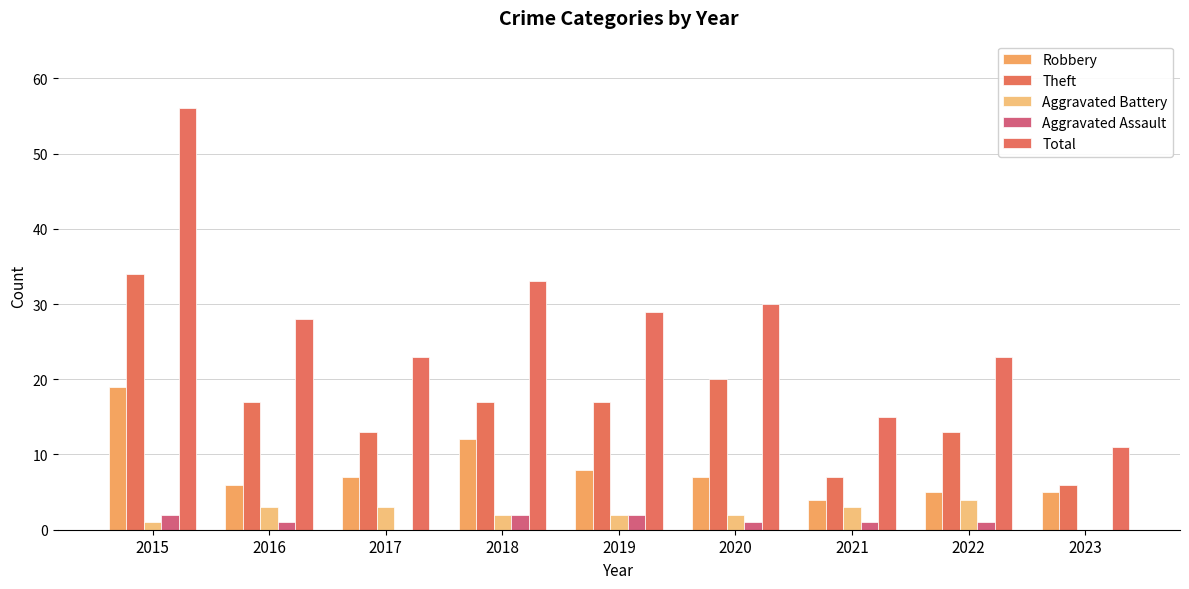

Is the value of Robbery at 2022 greater than the value of Aggravated Assault at 2017?

Yes